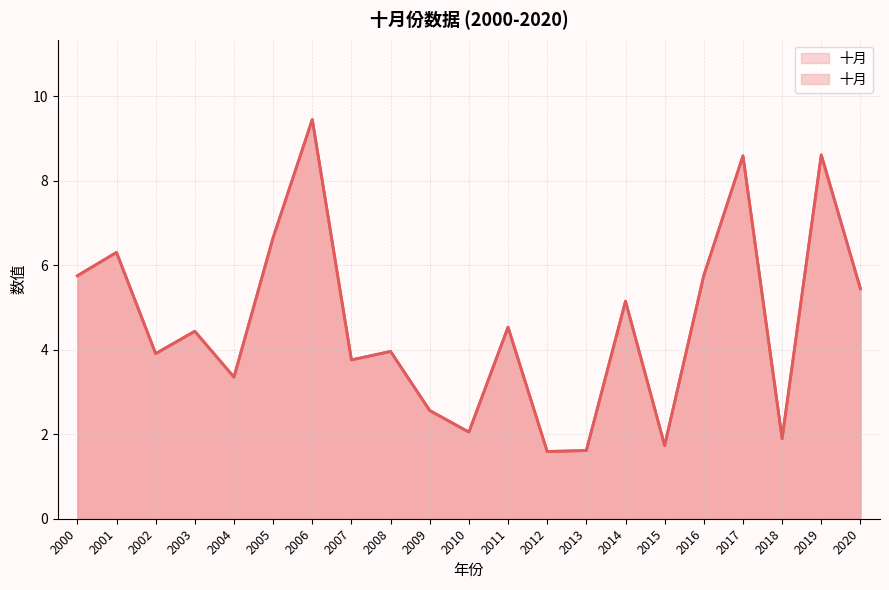

How many series are shown in this chart?

1